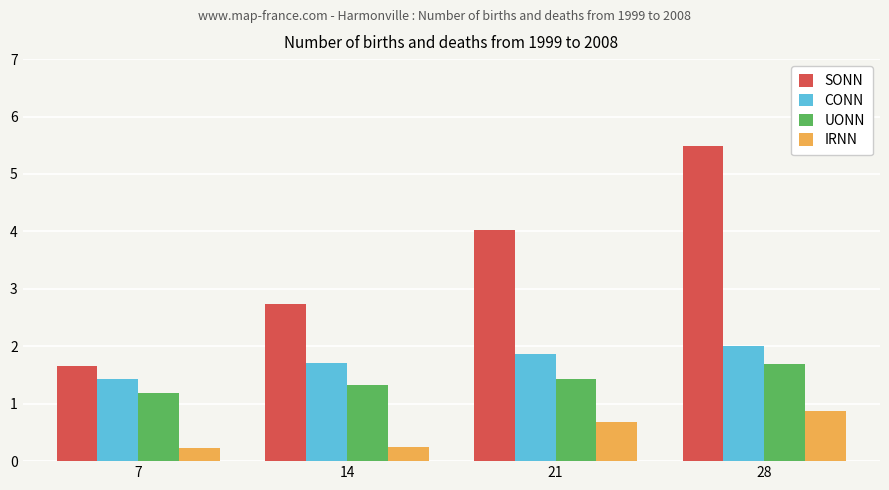

What is the value of the UONN bar at the 2nd from the left?

1.3